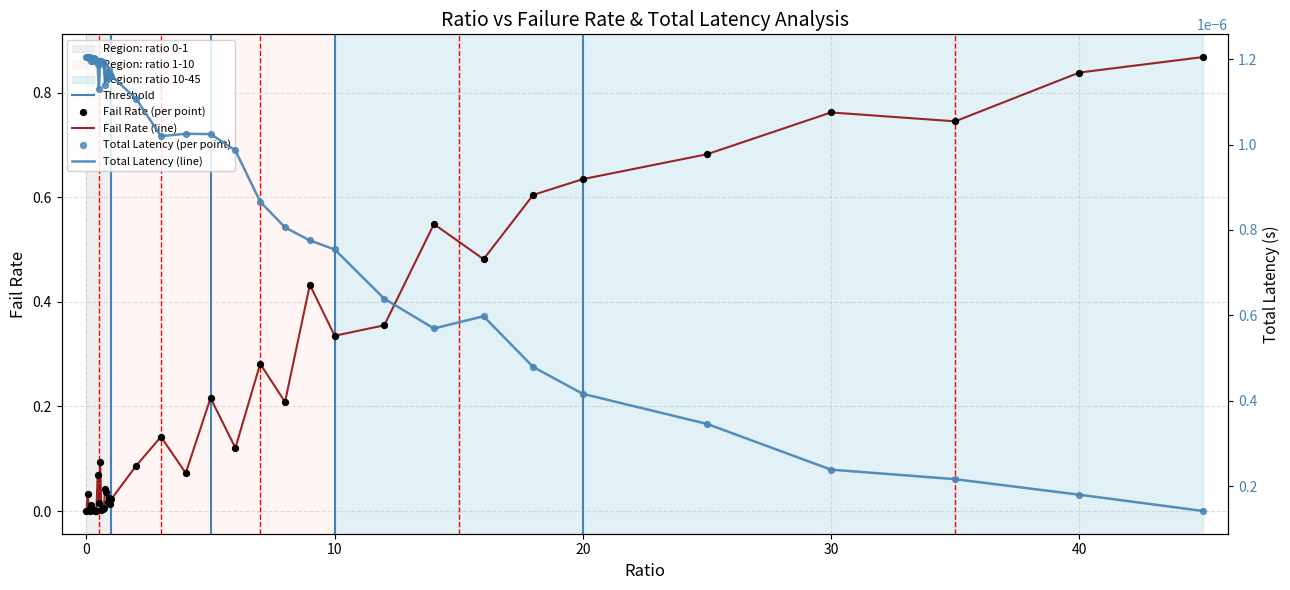

Is the value of totLatency at 38 greater than the value of failRate at 22?

No